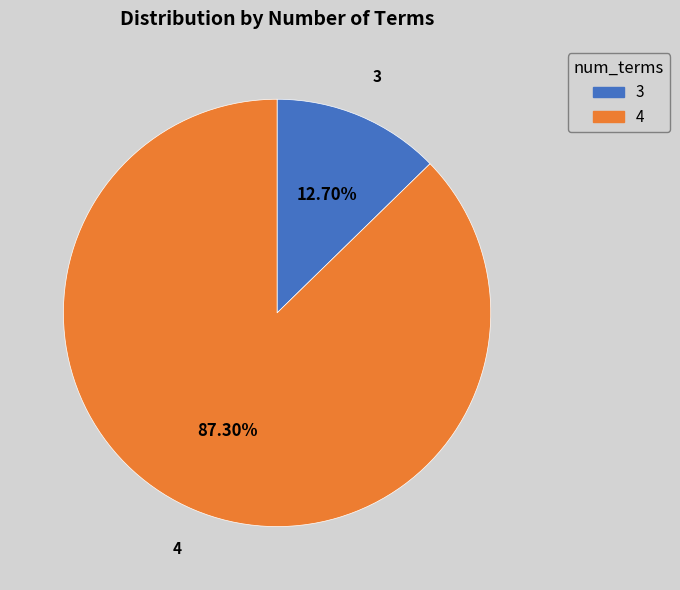

Do 3 and 4 together represent more than half of the pie?

Yes